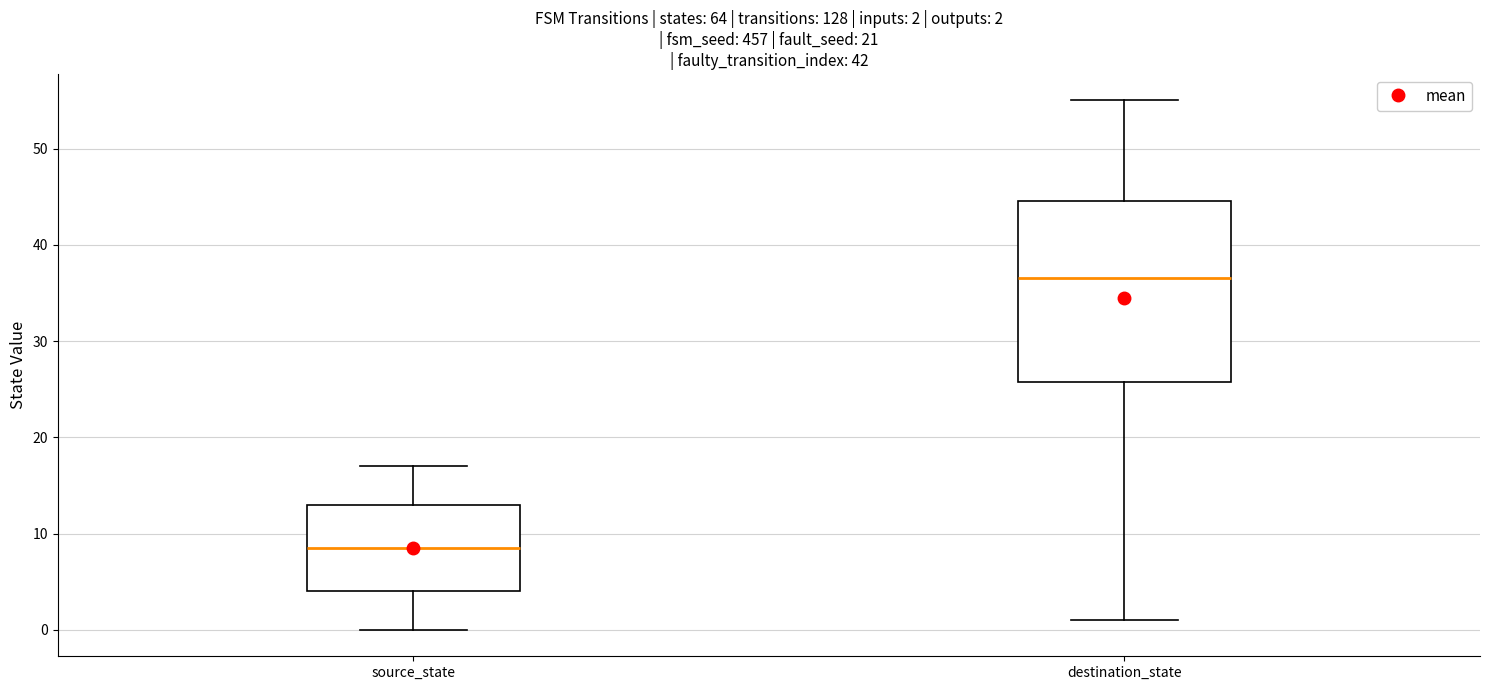

Comparing the boxes themselves (not the whiskers), which one is the tallest?

destination_state